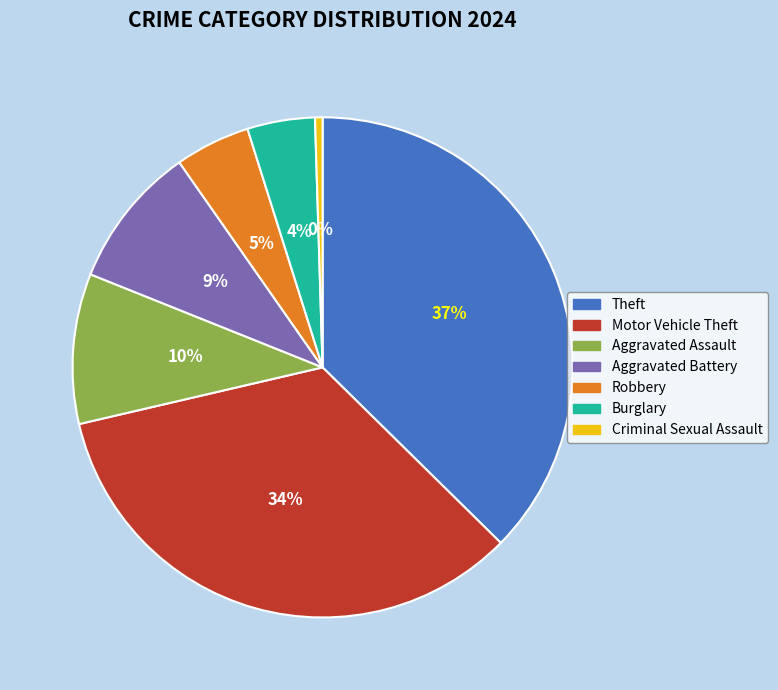

Which has a higher value, Theft or Aggravated Battery?

Theft